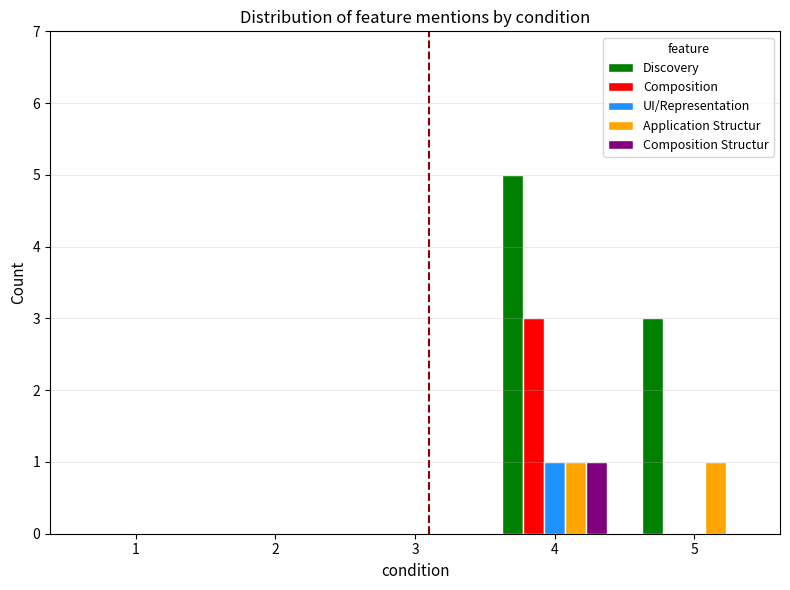

What is the sum of all Discovery values?

8